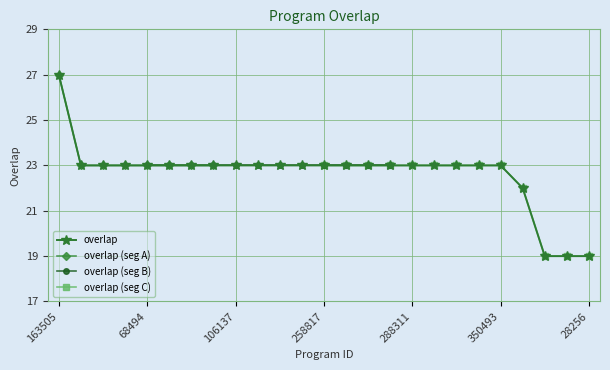

What is the minimum value shown in the chart?

19